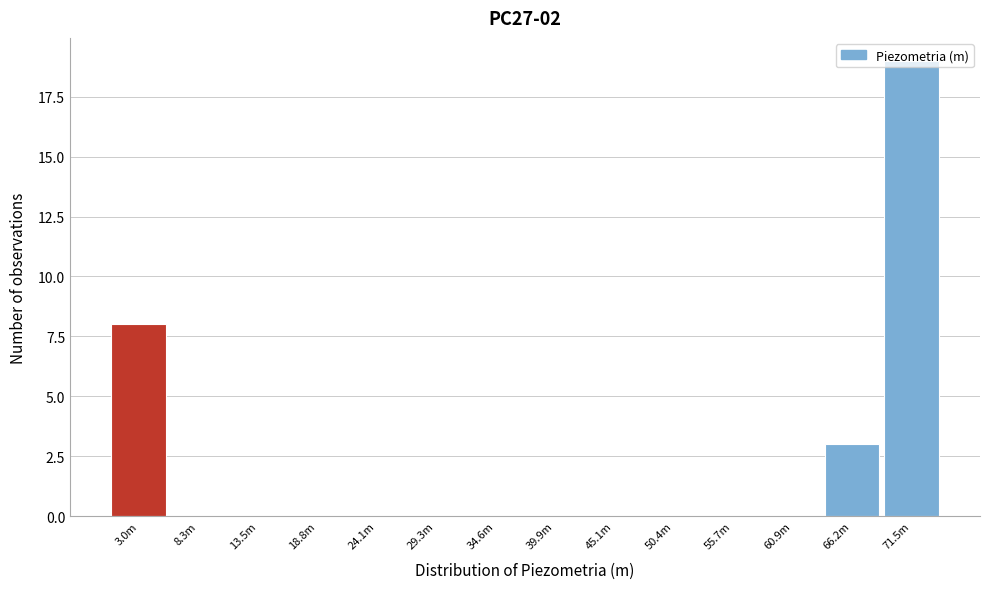

True or false: the data shows 0 at 60.9m.

True